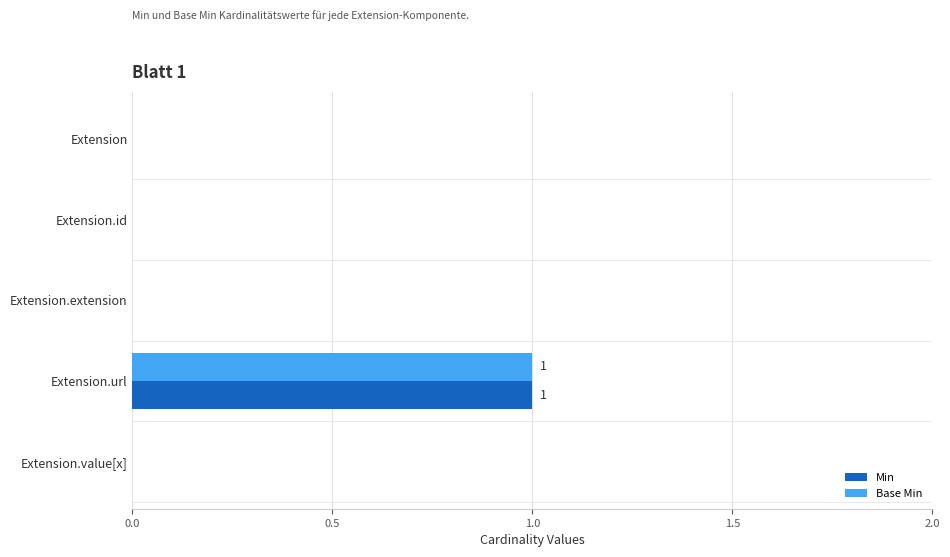

True or false: Base Min has a value of 0 at Extension.value[x].

True